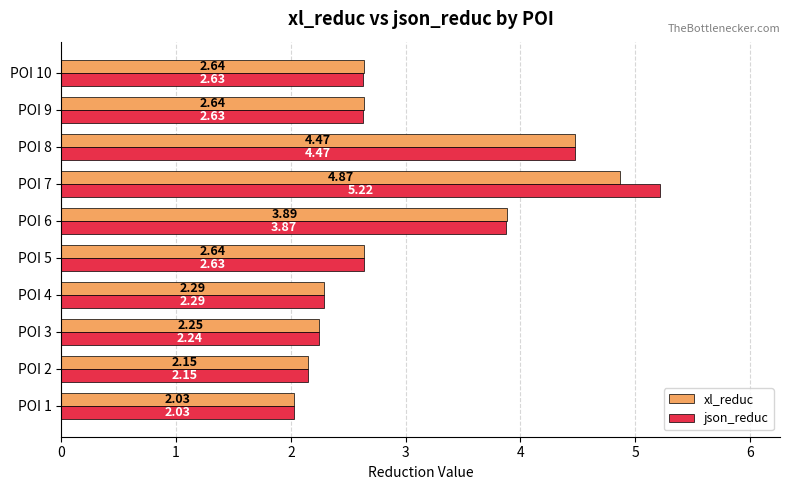

What are all the series names shown in the legend?

xl_reduc, json_reduc